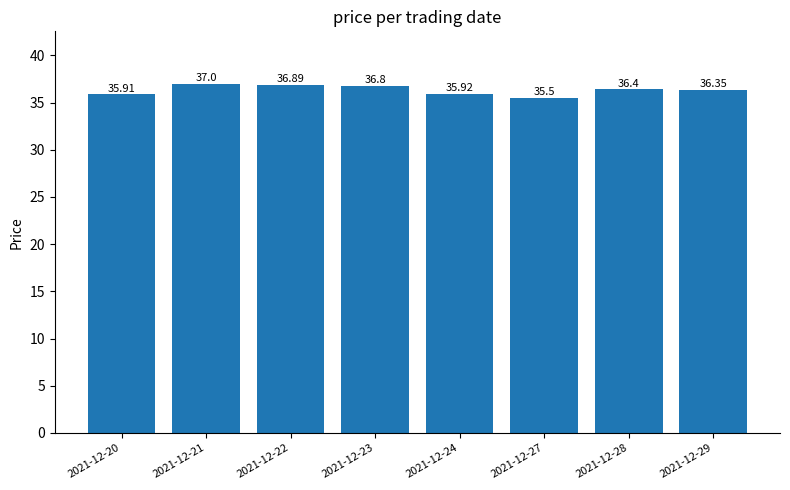

Approximately how many times larger is the value at 2021-12-23 compared to 2021-12-24?

1.0